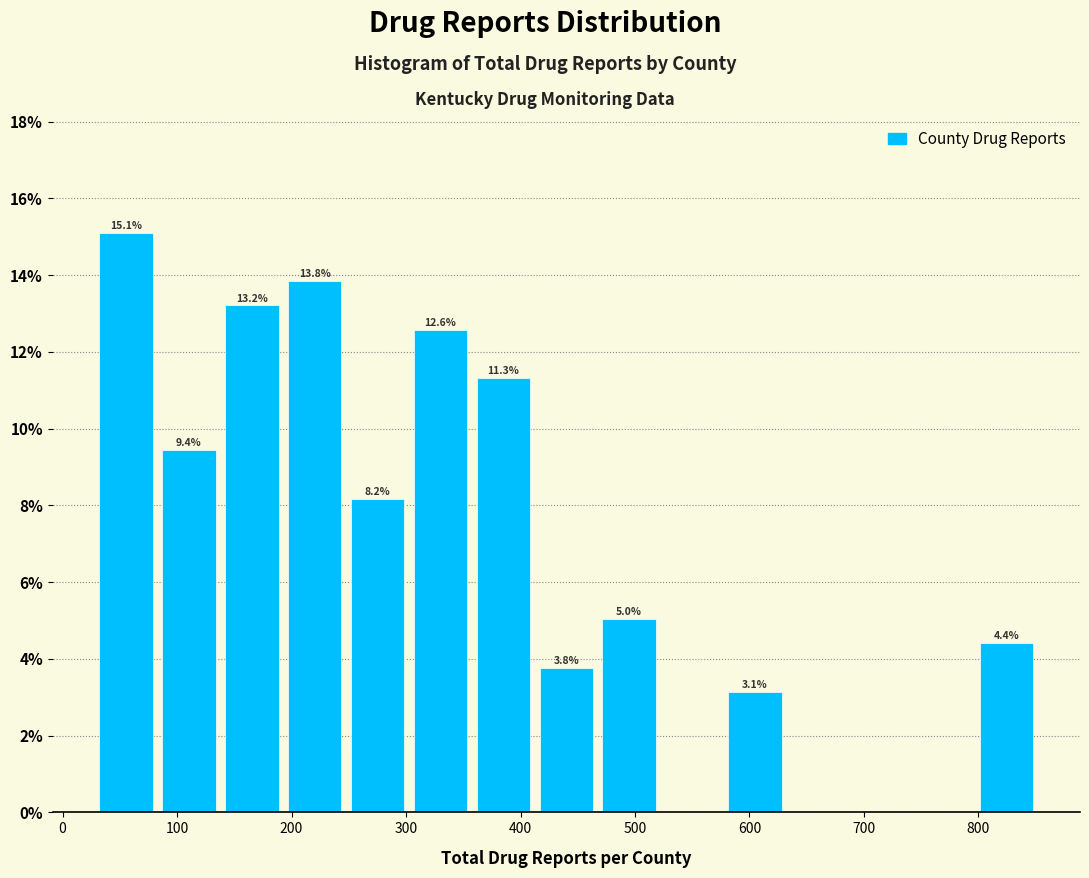

Which range on the x-axis has the tallest bar?

30 to 80